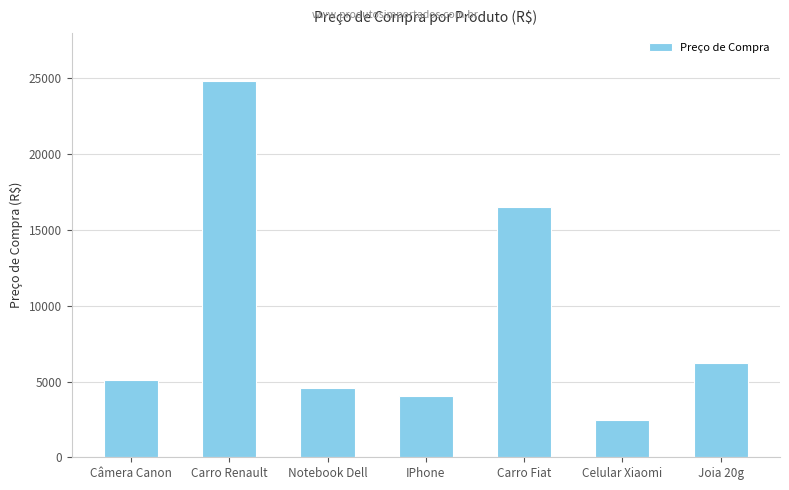

What is the smallest value displayed?

2441.1